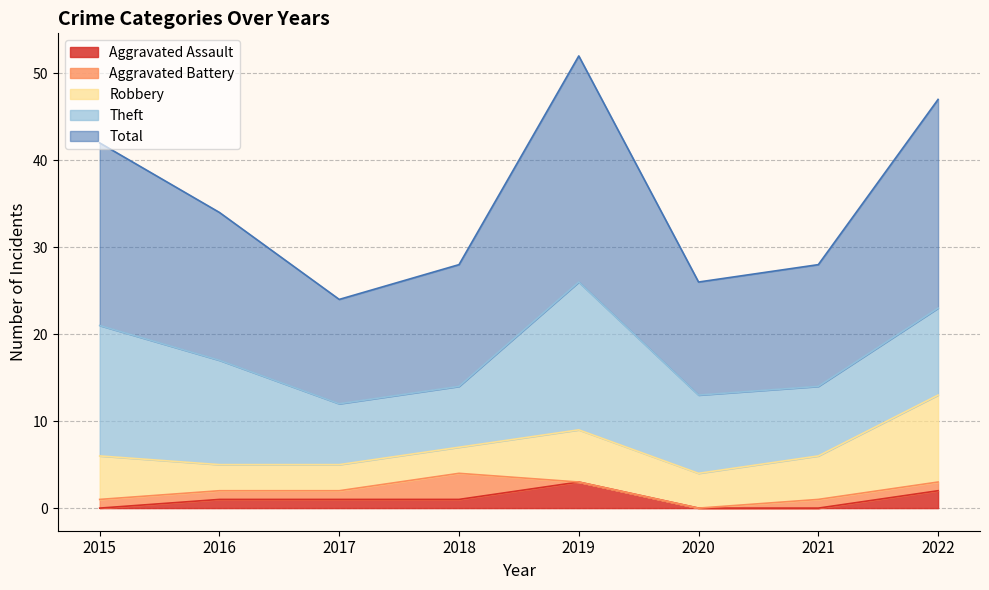

True or false: Theft and Aggravated Battery intersect in this chart.

False